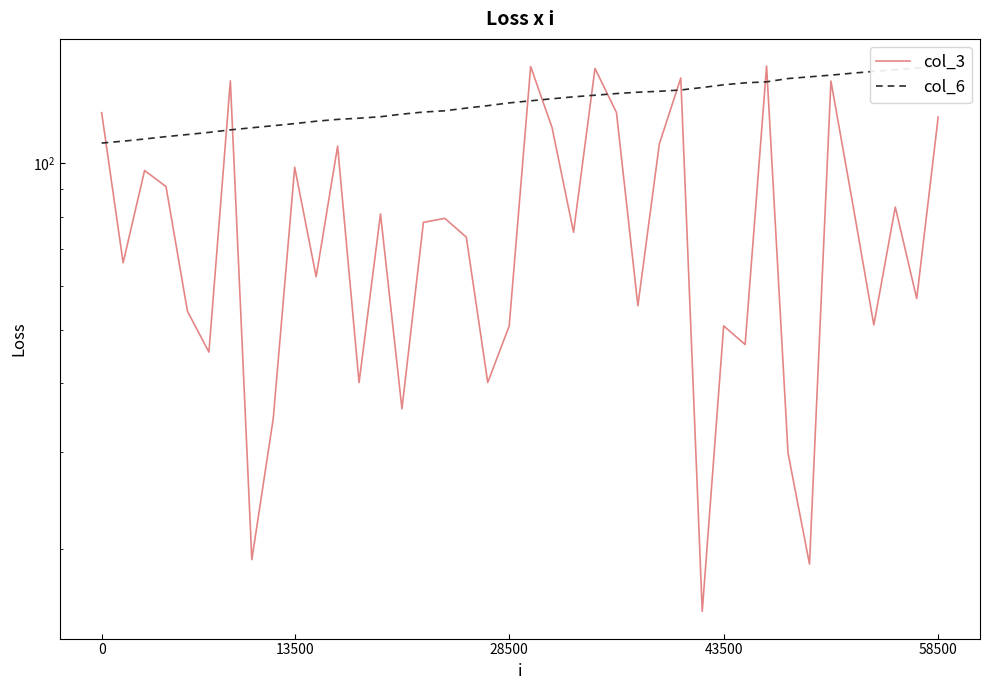

Reading left to right, list all the values displayed in this chart.

col_3: 123.5	66.1	97.1	90.8	54.0	45.5	141.1	19.2	34.5	98.4	62.4	107.5	40.1	81.0	36.0	78.2	79.5	73.5	40.1	50.8	149.8	116.0	75.0	148.6	123.7	55.3	108.5	142.8	15.5	50.8	47.0	150.0	29.9	18.8	141.0	85.2	51.0	83.3	56.9	121.3
col_6: 108.8	109.7	110.7	111.8	112.8	113.8	115.0	116.0	117.0	118.1	119.2	120.1	120.7	121.5	122.8	123.9	124.5	125.9	127.2	128.7	129.8	130.9	132.0	132.9	133.8	134.6	135.1	135.8	137.2	138.8	139.9	140.5	142.4	143.5	144.5	145.7	146.8	147.8	148.8	150.0